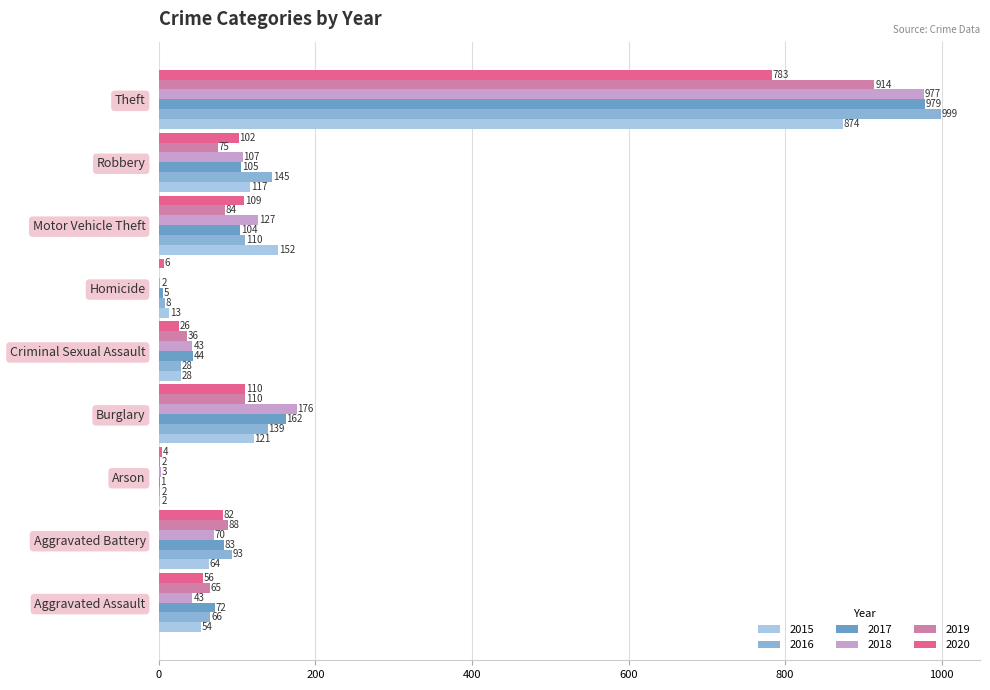

The value of 2019 at Aggravated Assault is 24. True or false?

False